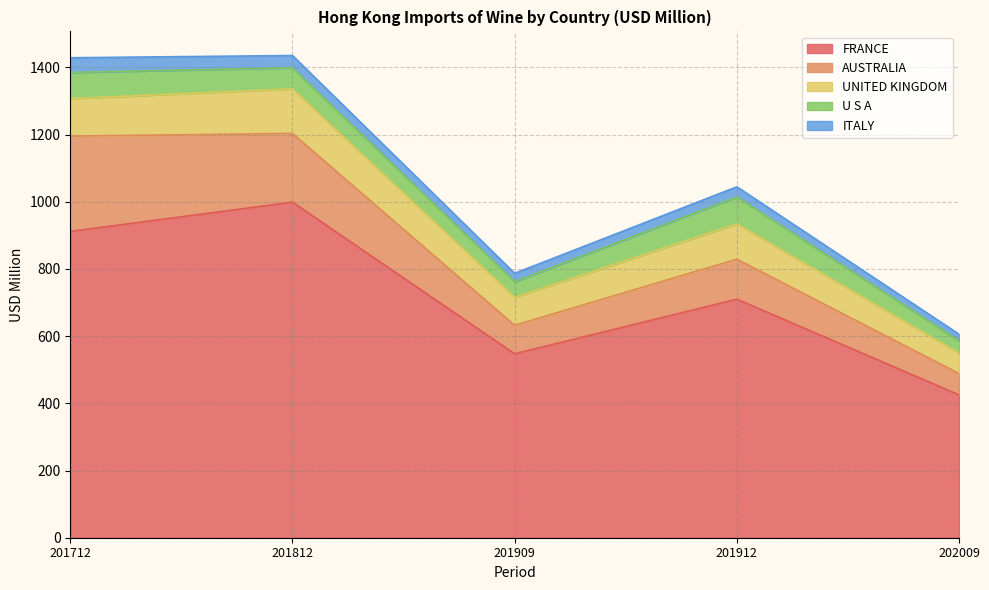

What is the sum of all AUSTRALIA values?

755.5